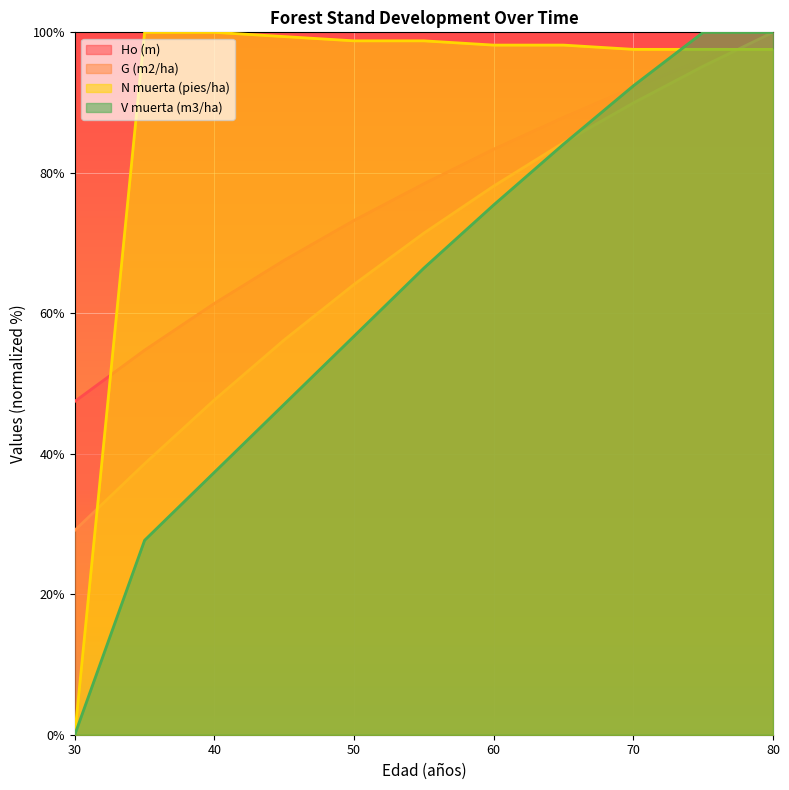

Reading right to left, transcribe all the data shown in this chart.

Ho (m): 100.0	96.2	92.2	87.9	83.4	78.4	73.2	67.6	61.4	54.8	47.5
G (m2/ha): 100.0	95.2	89.9	84.3	78.1	71.4	64.1	56.2	47.7	38.6	29.1
N muerta (pies/ha): 97.6	97.6	97.6	98.2	98.2	98.8	98.8	99.4	100.0	100.0	0.0
V muerta (m3/ha): 100.0	100.0	92.4	84.1	75.4	66.4	56.7	47.1	37.4	27.7	0.0